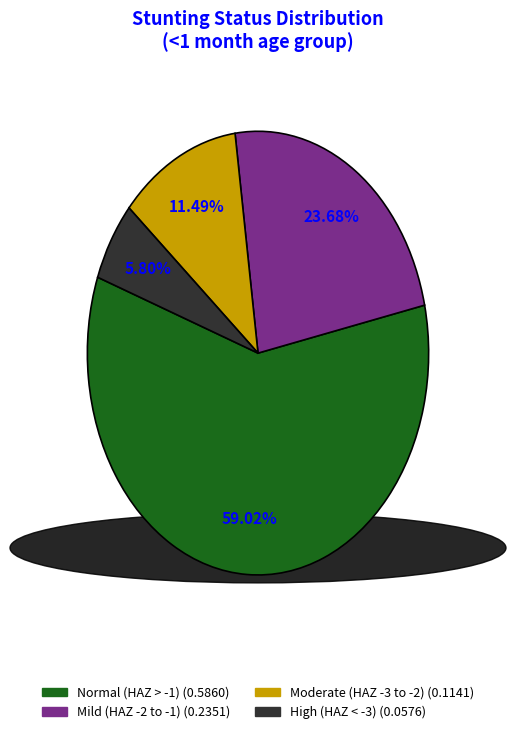

Is there a majority slice in this chart?

Yes